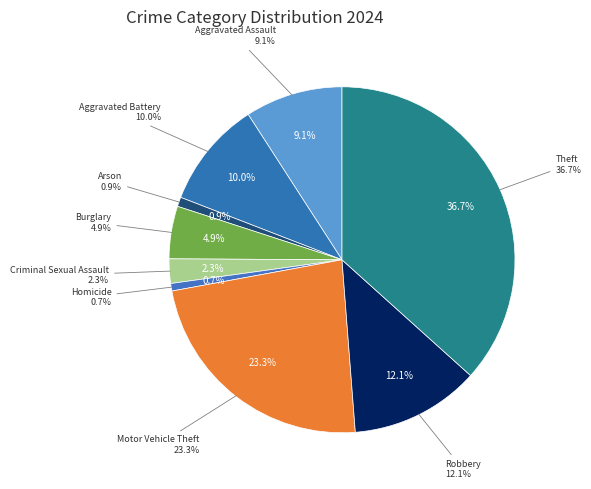

What is the largest slice in the pie chart?

Theft